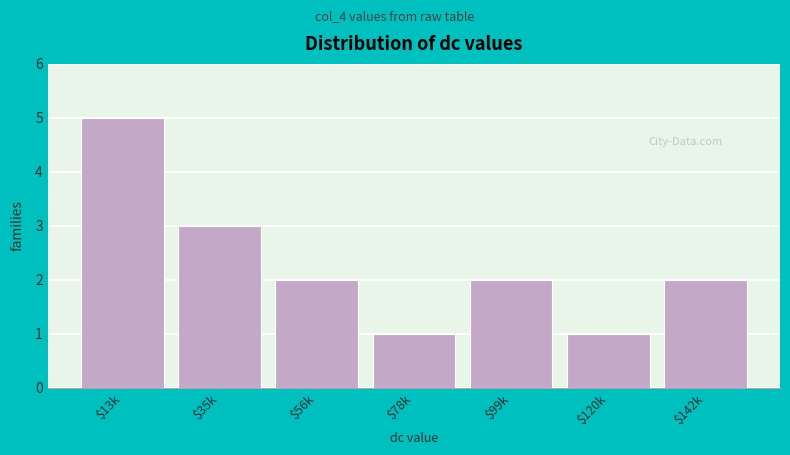

Reading left to right, list all the values displayed in this chart.

5	3	2	1	2	1	2